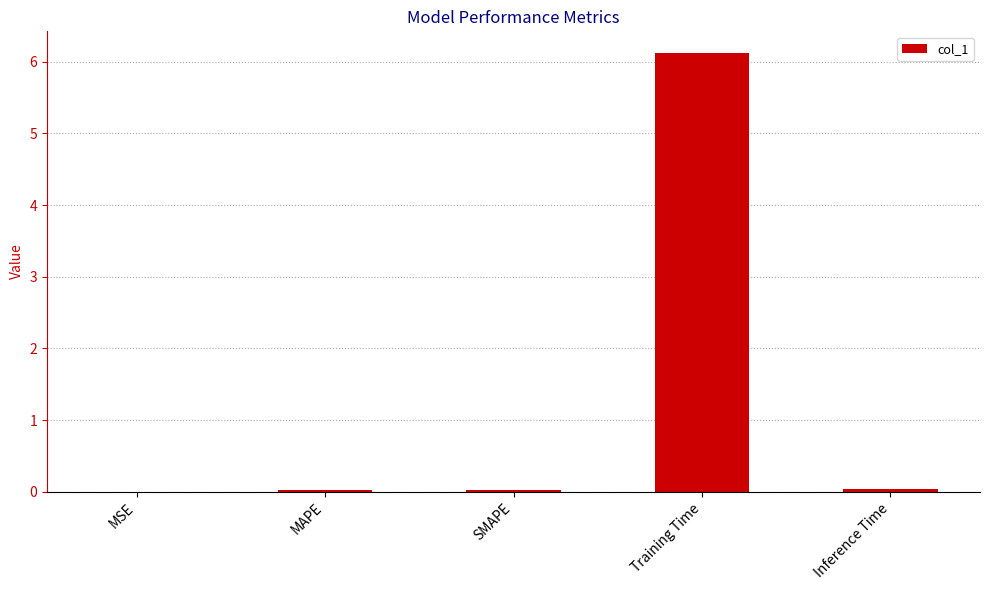

What is the sum of all values?

6.2